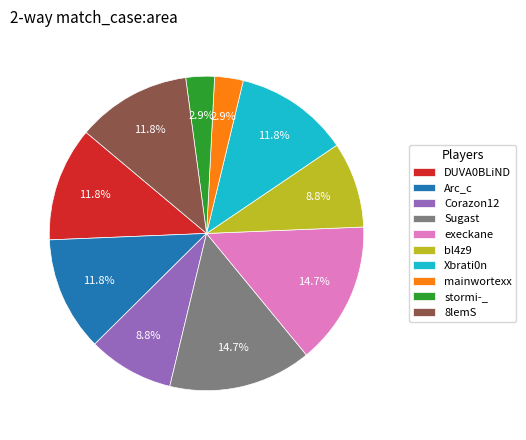

Does any single category account for the majority?

No